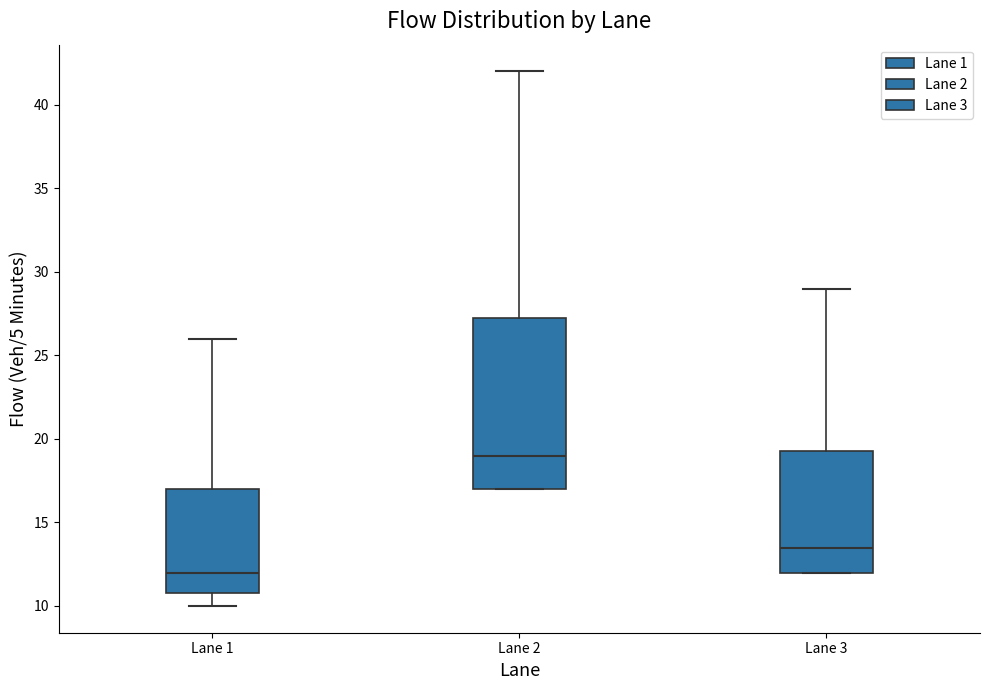

Reading left to right, transcribe this box plot: for each box, give where its median line is, the range the box spans, and where its two whiskers end, as read against the y-axis. The values are not printed on the chart, so give them approximately, as read against the axis.

Lane 1: median 12.0, box 11.0 to 17.0, whiskers 10.0 to 26.0
Lane 2: median 19.0, box 17.0 to 27.5, whiskers 17.0 to 42.0
Lane 3: median 13.5, box 12.0 to 19.5, whiskers 12.0 to 29.0